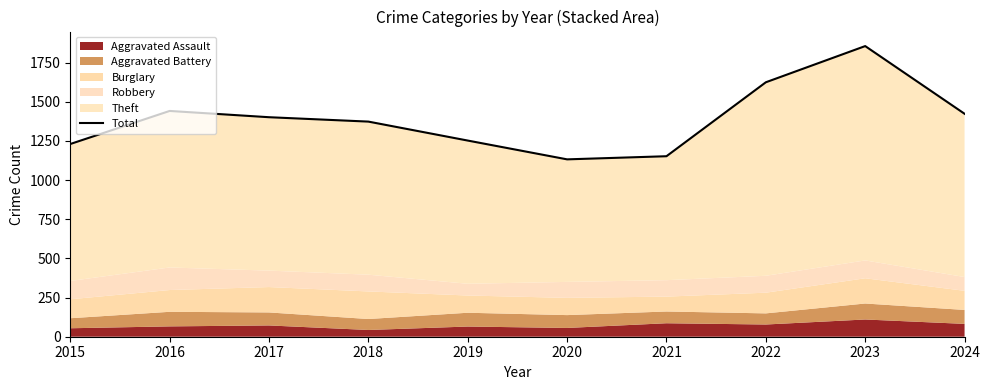

How many lines are shown in the chart?

1